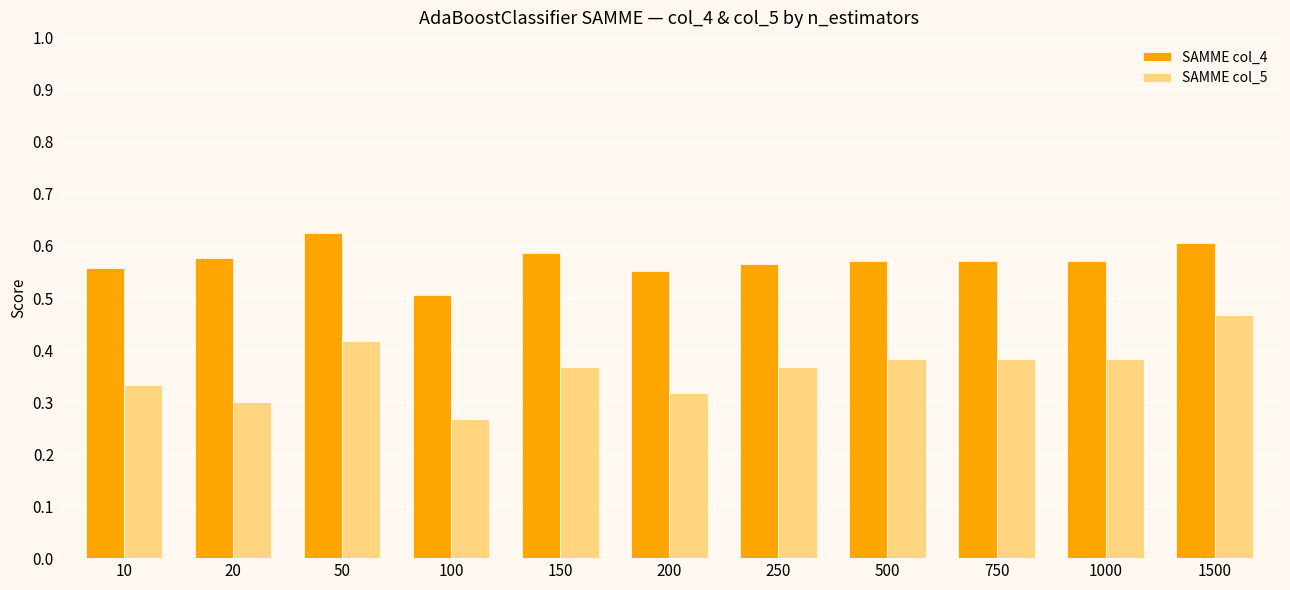

Is the value of SAMME col_4 at 750 greater than the value of SAMME col_5 at 200?

Yes